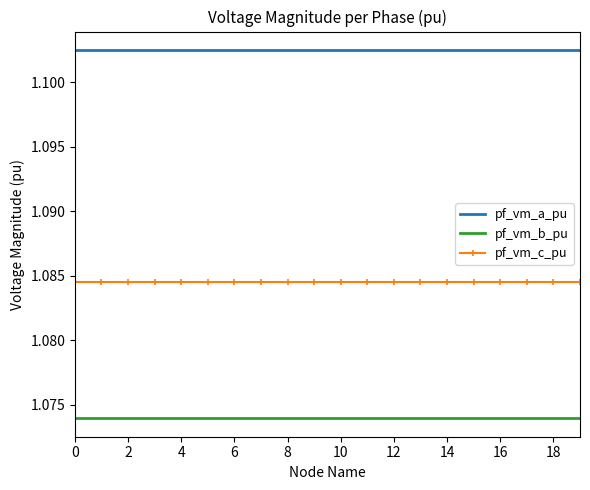

Which series has the largest total across all categories?

pf_vm_a_pu